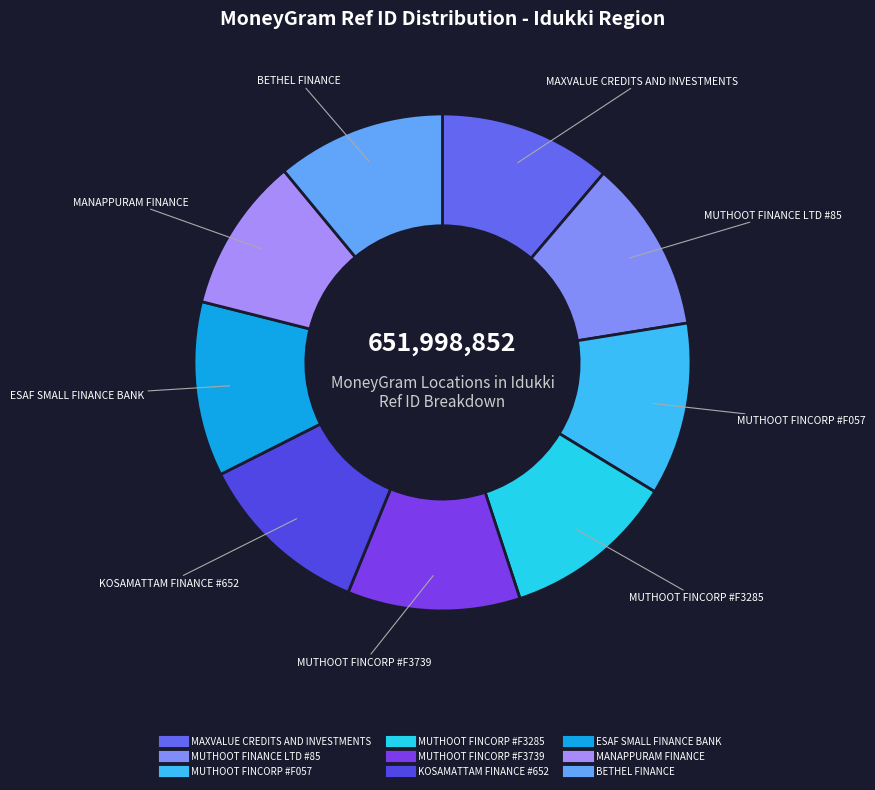

What is the ratio of the value at MAXVALUE CREDITS AND INVESTMENTS to the value at MUTHOOT FINANCE LTD #85?

1.0